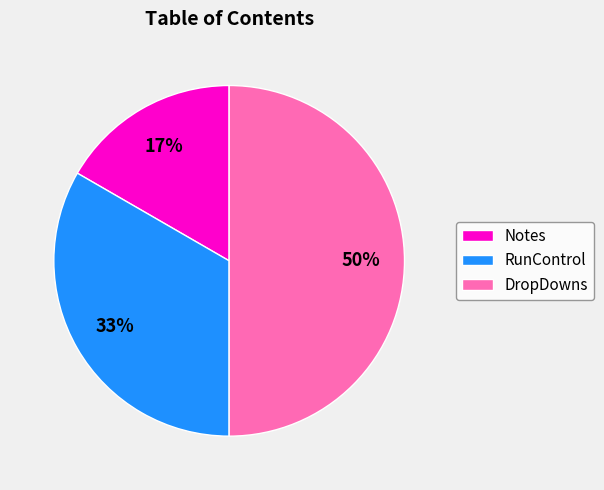

Rank the categories by value from highest to lowest.

DropDowns, RunControl, Notes